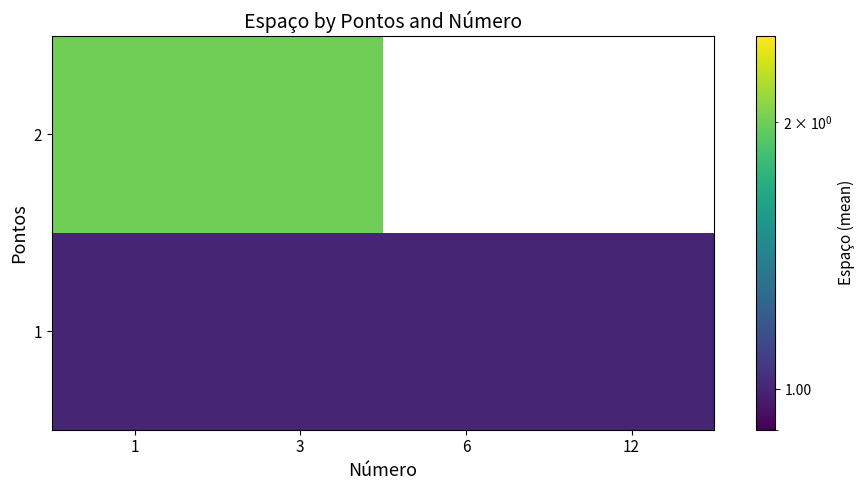

Read the 2 value at 3.

2.0